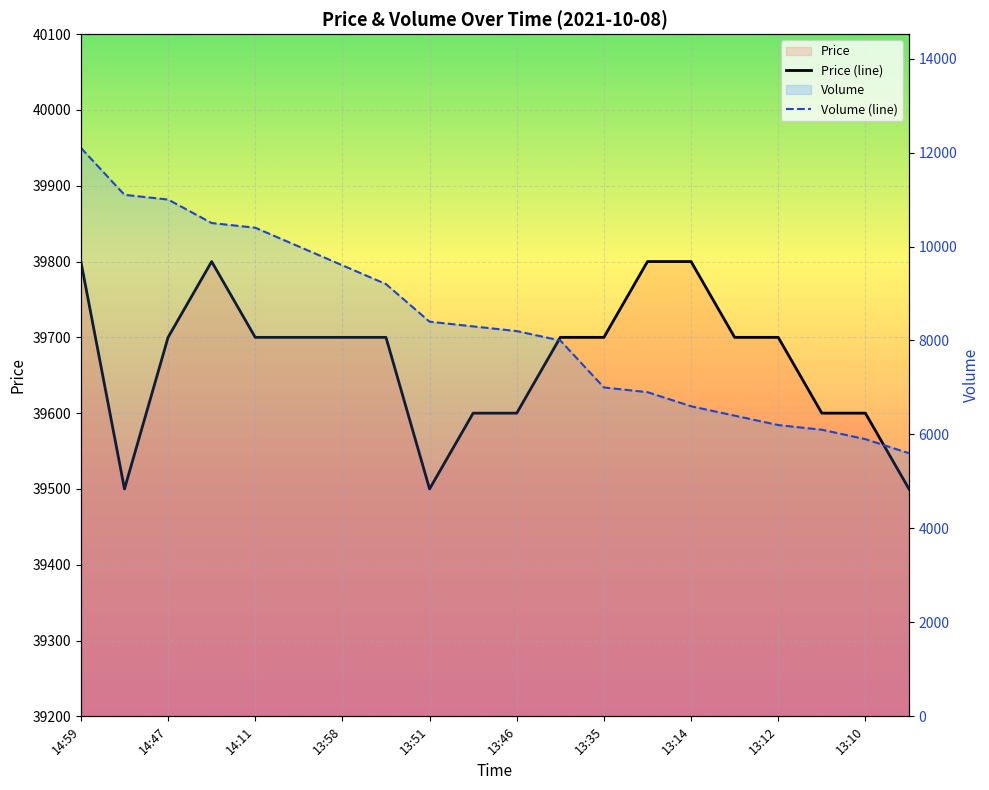

The value of Price (line) at 15 is 68856. True or false?

False